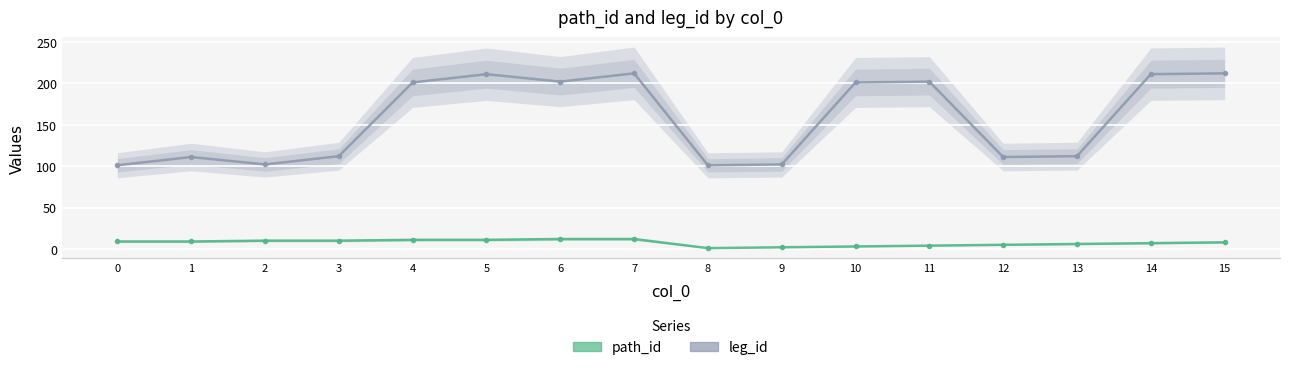

True or false: leg_id and path_id intersect in this chart.

False